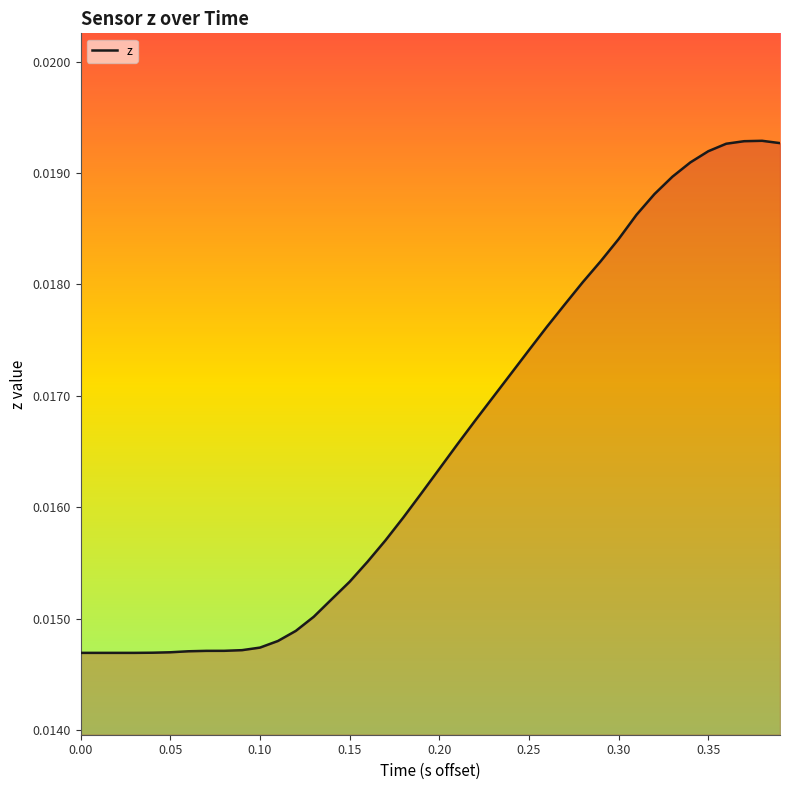

Does the chart display data point markers on the line(s)?

No